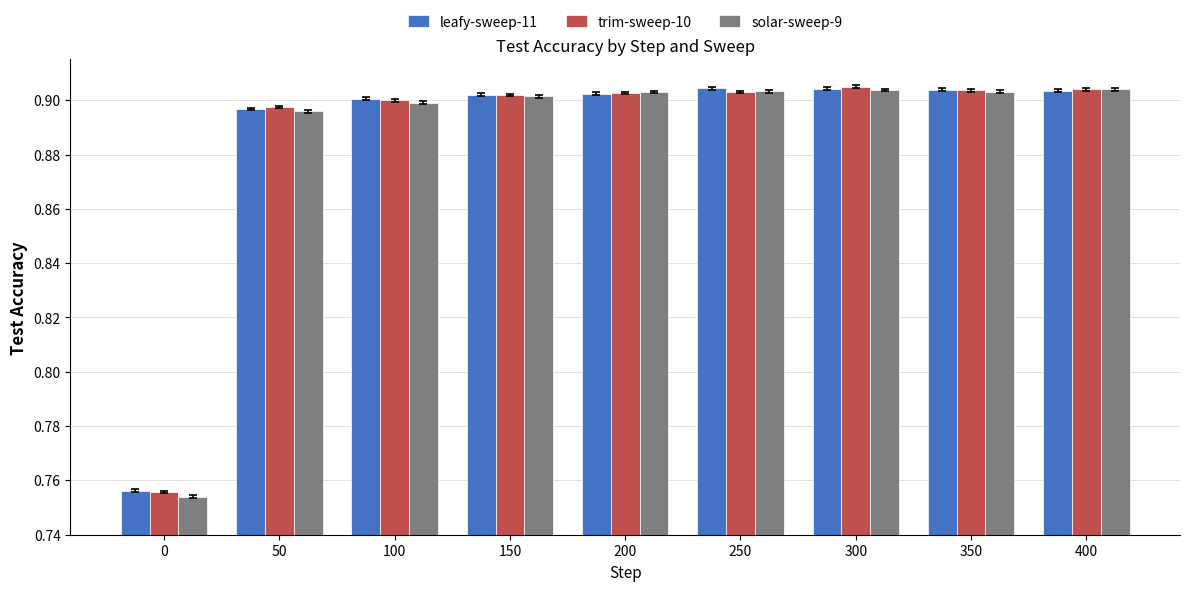

How many trim-sweep-10 values are between 0 and 1?

9